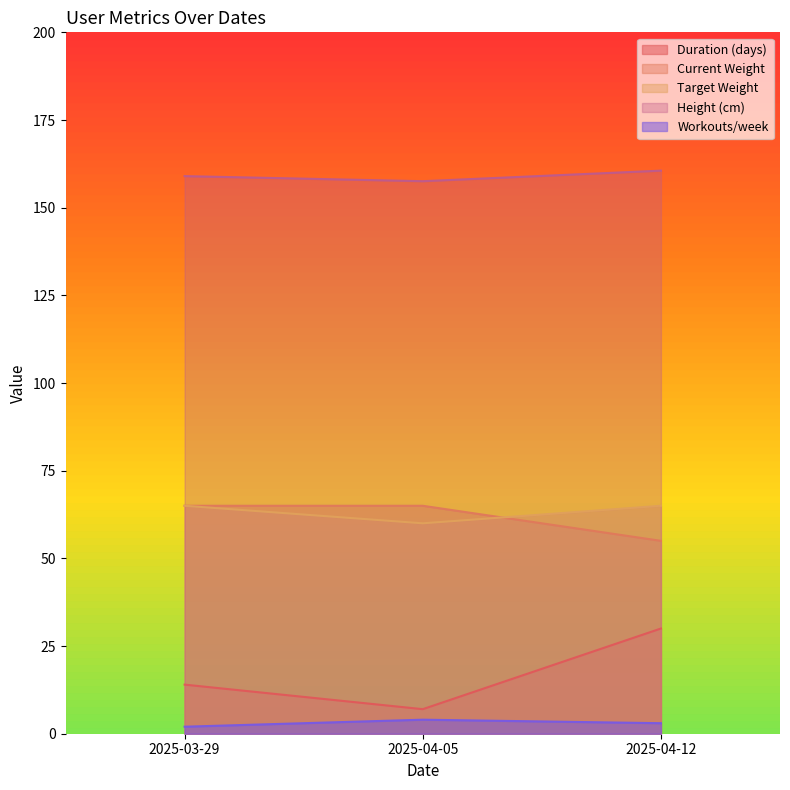

What is the maximum value shown in the chart?

160.6